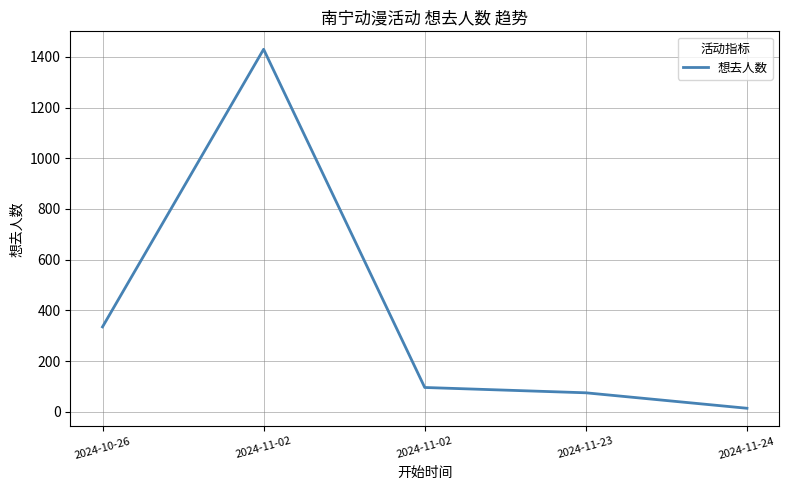

What is the label of the 2nd point from the right?

2024-11-23